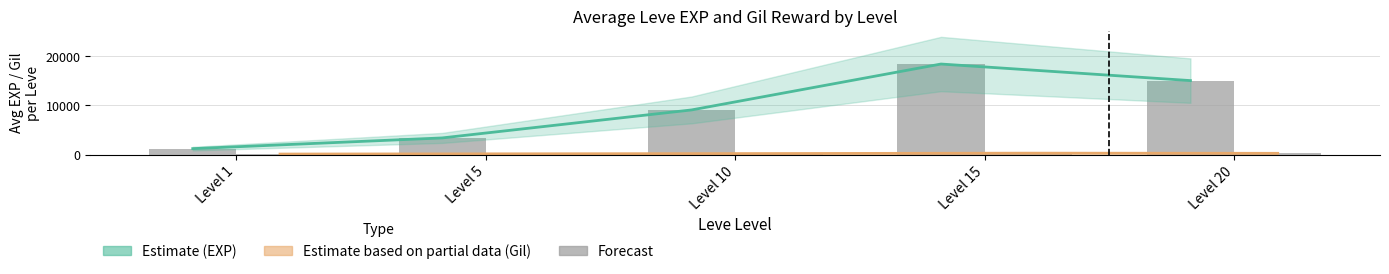

Reading left to right, what are all the values shown in this chart?

EXP Estimate: 1213	3388	9075	18397	15032
Gil Estimate: 113	164	218	296	262
Avg Leve EXP: 1213	3388	9075	18397	15032
Avg Leve Gil: 113	164	218	296	262